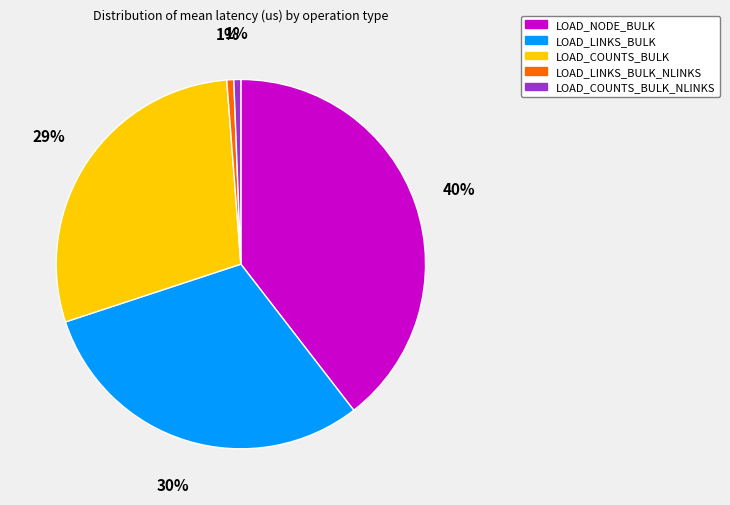

Combined, do LOAD_LINKS_BULK_NLINKS and LOAD_COUNTS_BULK_NLINKS account for over 50%?

No